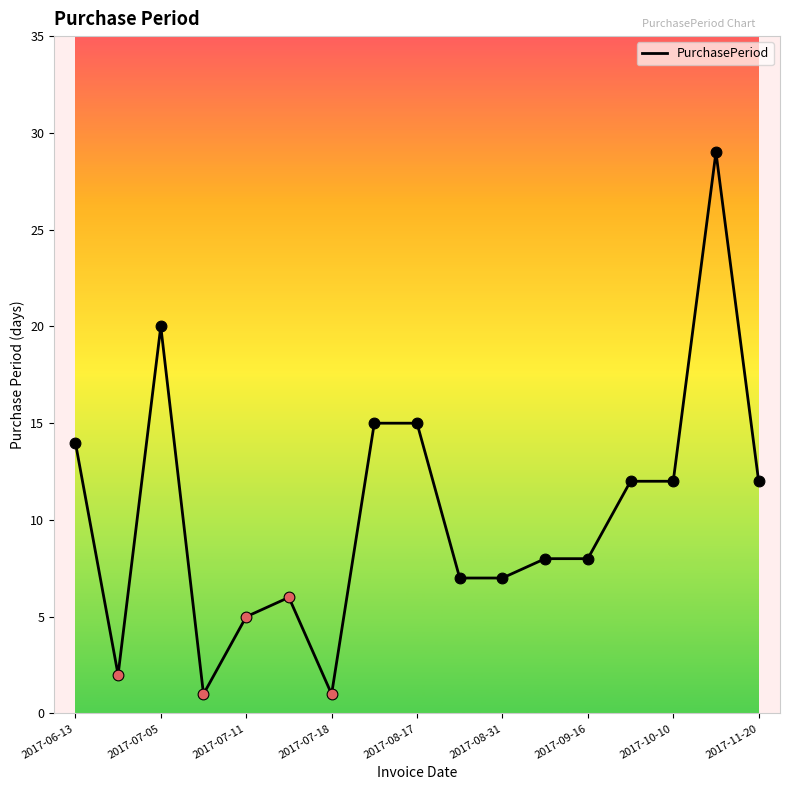

What is the maximum value shown in the chart?

29